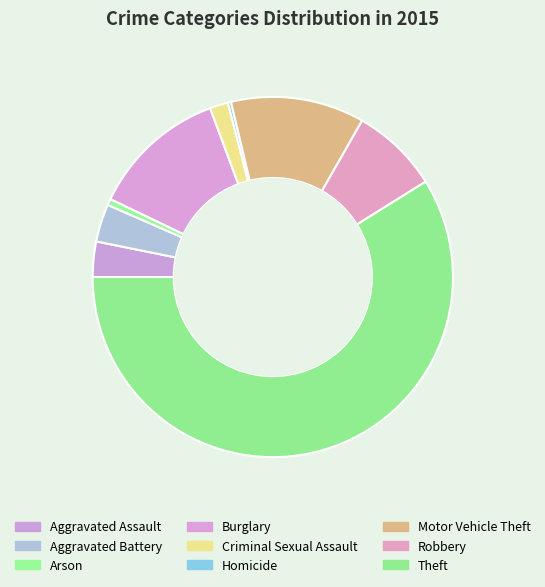

What percentage is the Criminal Sexual Assault slice, to the nearest percent?

2%